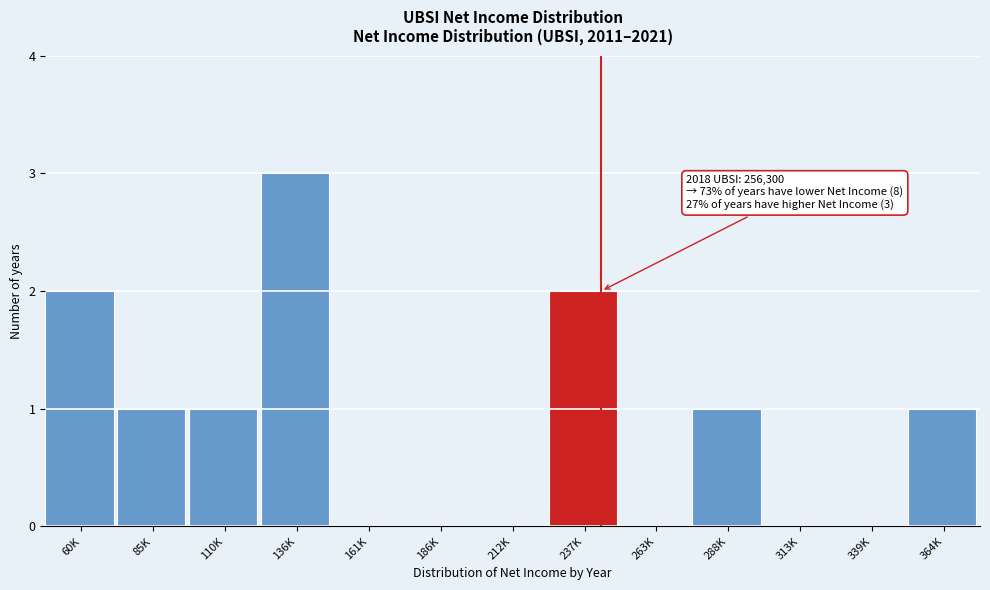

Reading left to right, what are all the values shown in this chart?

60K=2	85K=1	110K=1	136K=3	161K=0	186K=0	212K=0	237K=2	263K=0	288K=1	313K=0	339K=0	364K=1